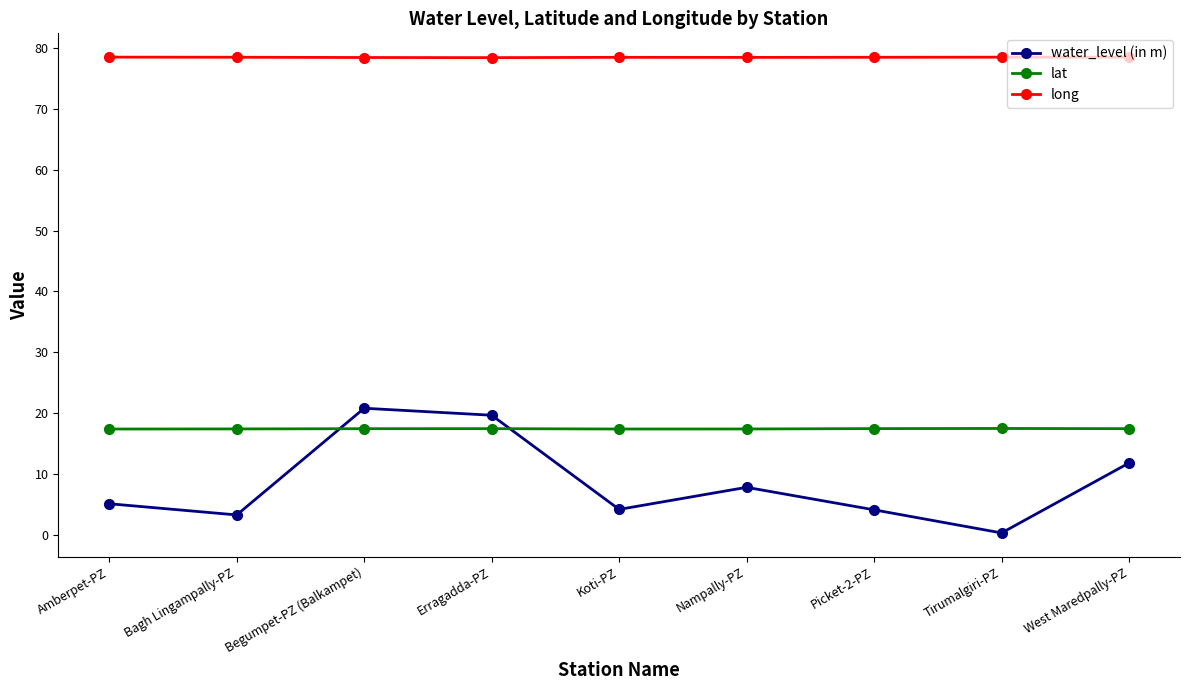

What is the label of the 6th point from the left?

Nampally-PZ